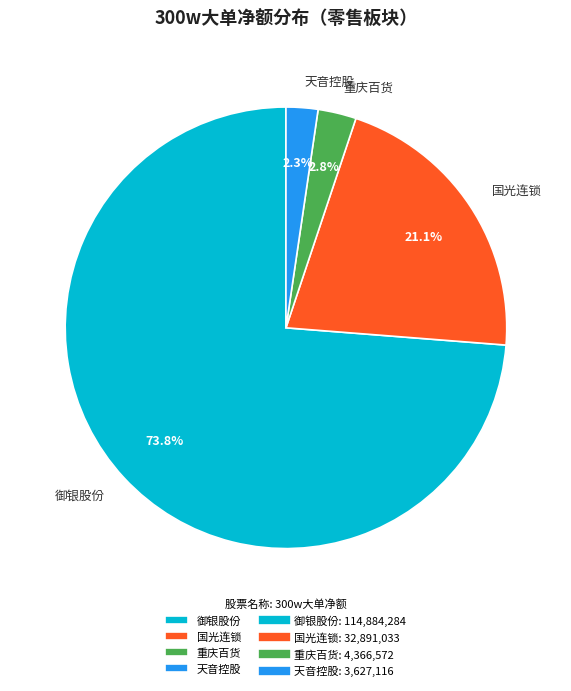

How many slices are in this pie chart?

4